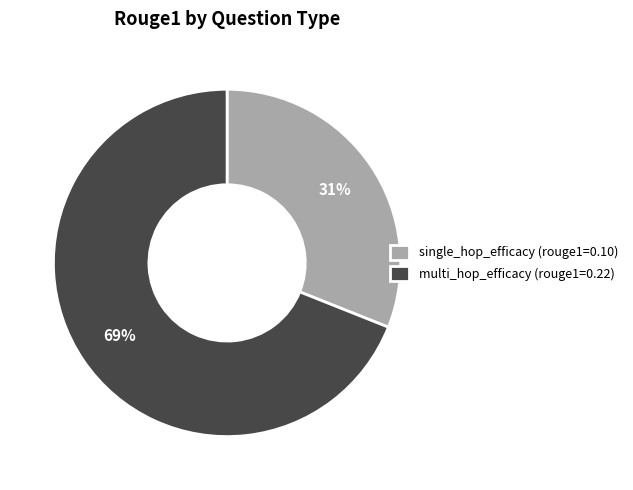

How many slices are in this pie chart?

2